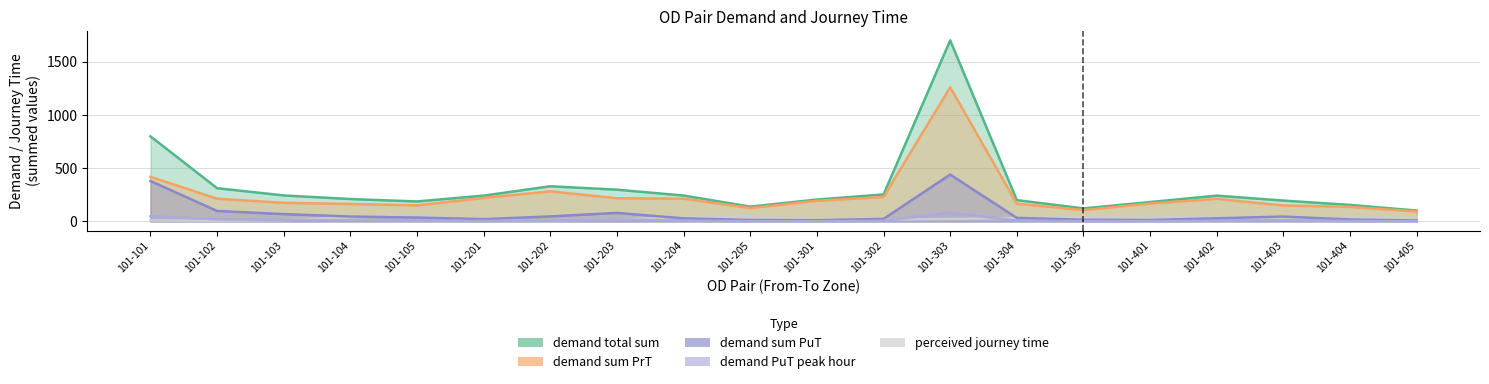

Which series has the largest total across all categories?

demand total sum